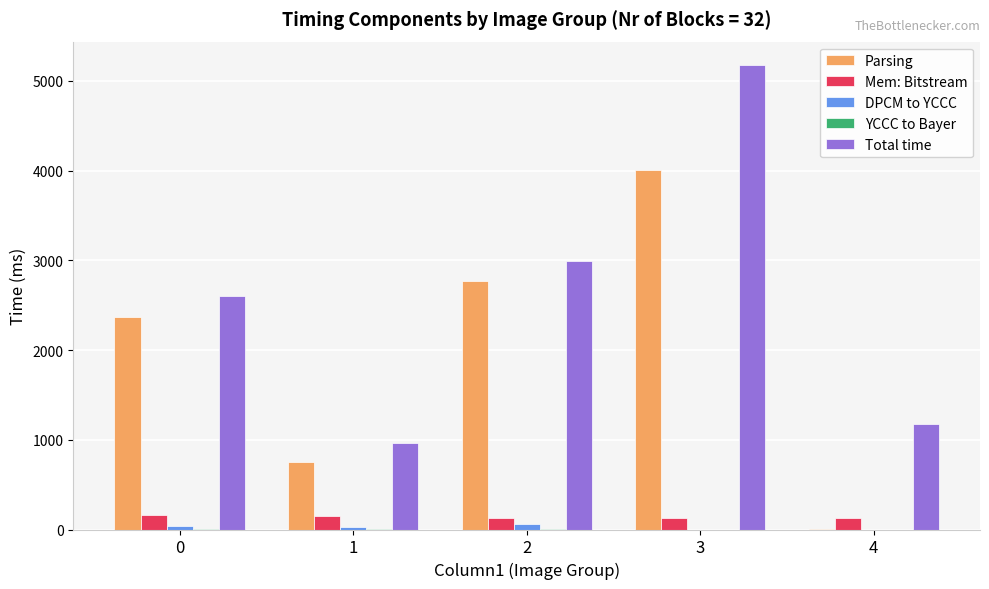

How many groups of bars are there?

5